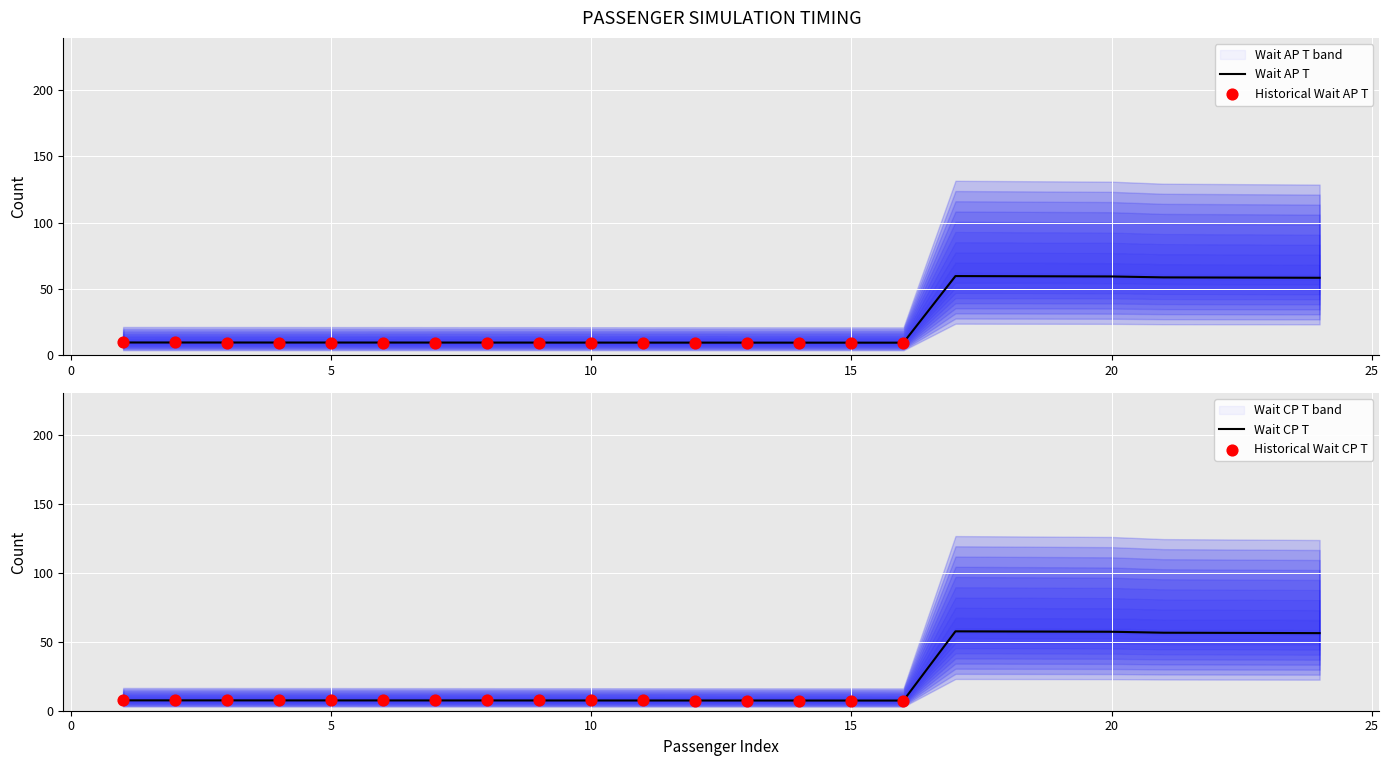

Is the value of Wait AP T at 8 greater than the value of Wait CP T at 20?

No